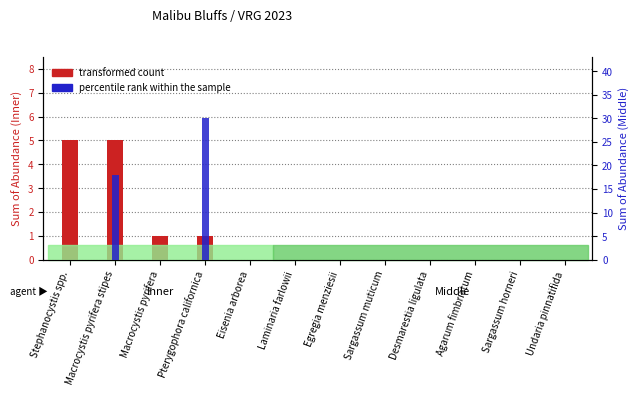

What is the difference between the maximum and minimum values in the Inner (transformed count) series?

5